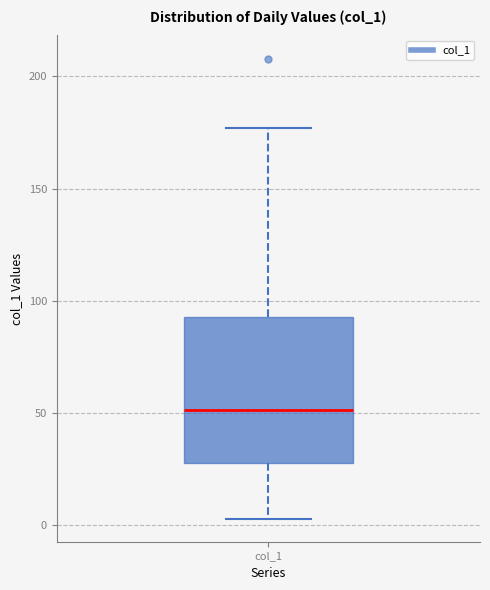

Where does the upper whisker of the box for col_1 end on the y-axis? The values are not printed on the chart, so give them approximately, as read against the axis.

175